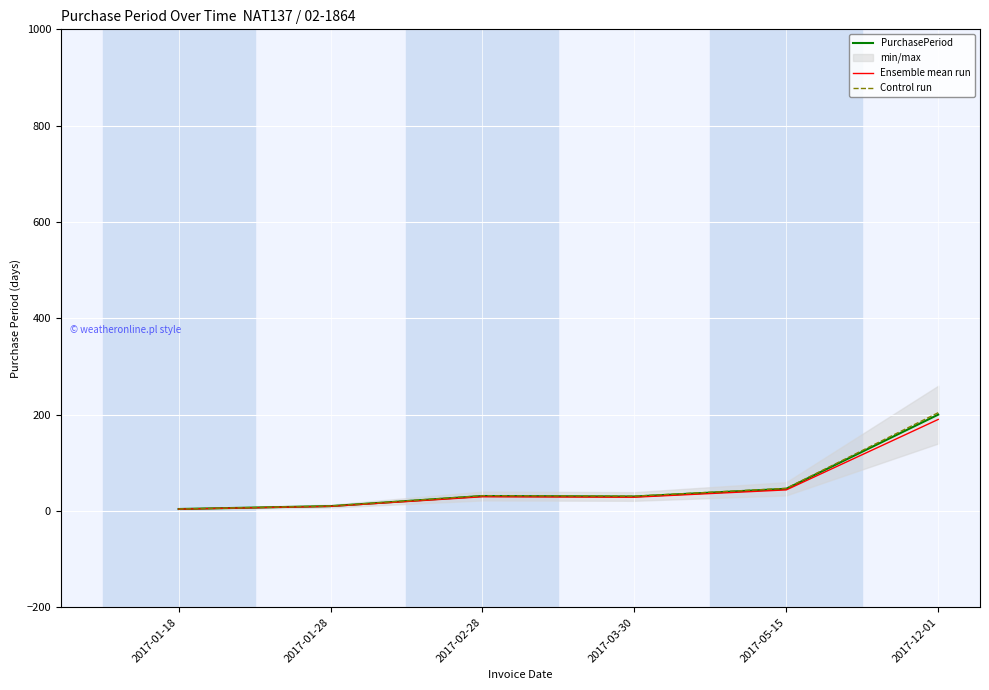

Which category has the highest value in the PurchasePeriod series?

2017-12-01